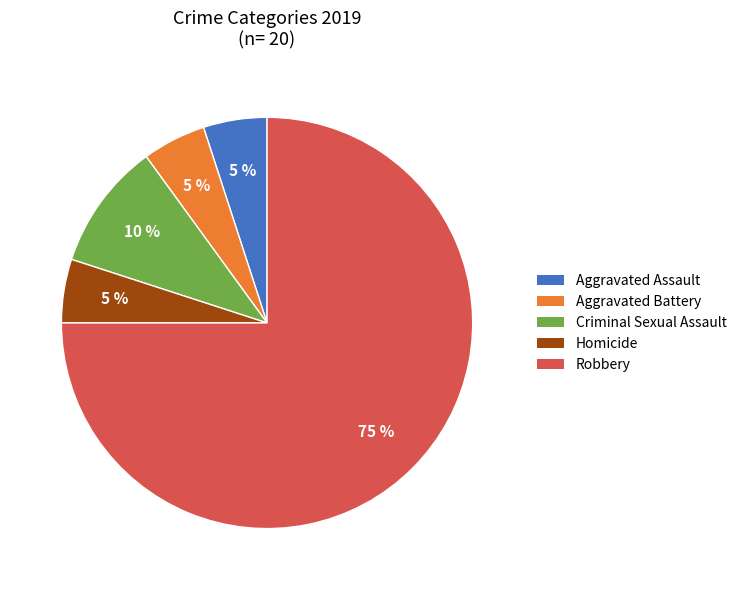

What is the largest slice in the pie chart?

Robbery